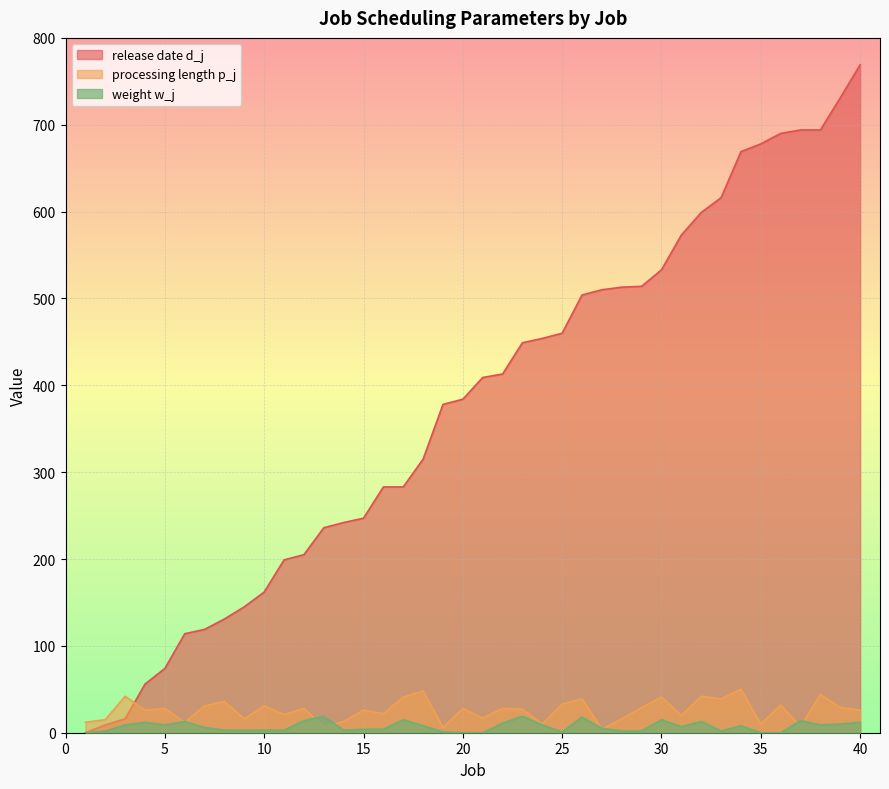

What is the sum of the processing length p_j values at 18 and 32?

90